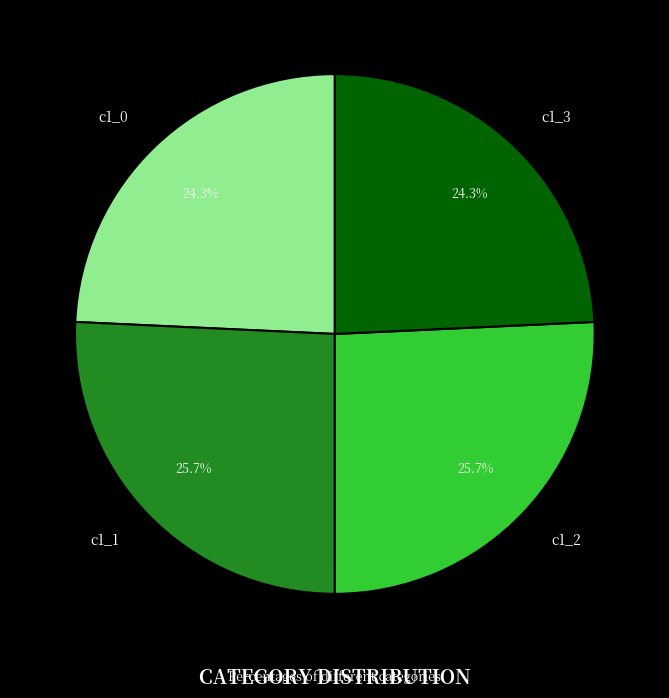

Is there a majority slice in this chart?

No